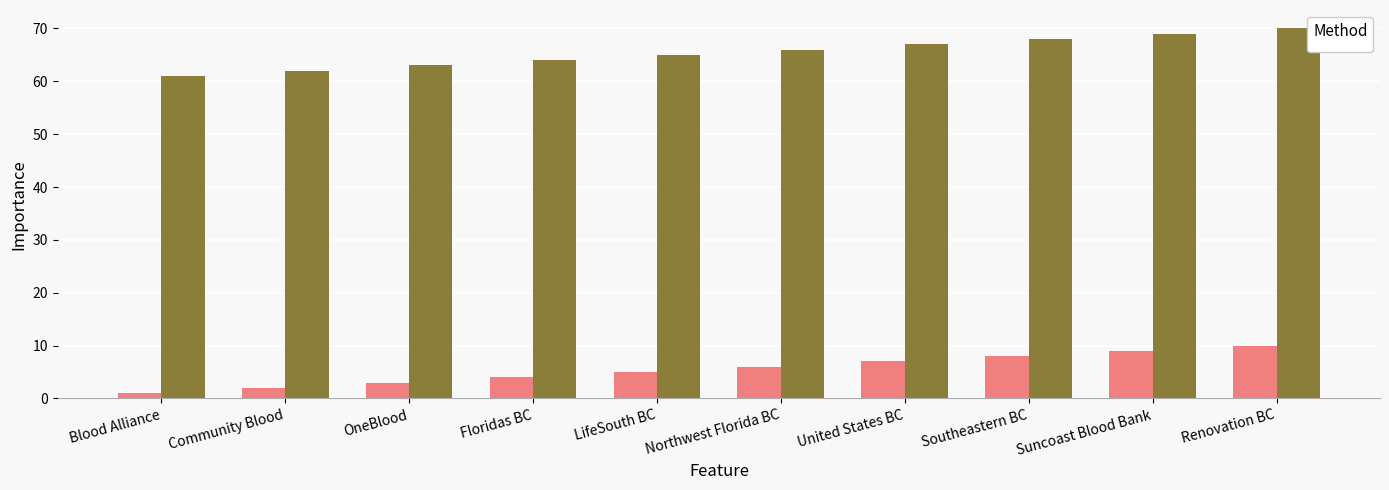

Is the value of _2 at LifeSouth BC greater than the value of _3 at Suncoast Blood Bank?

No